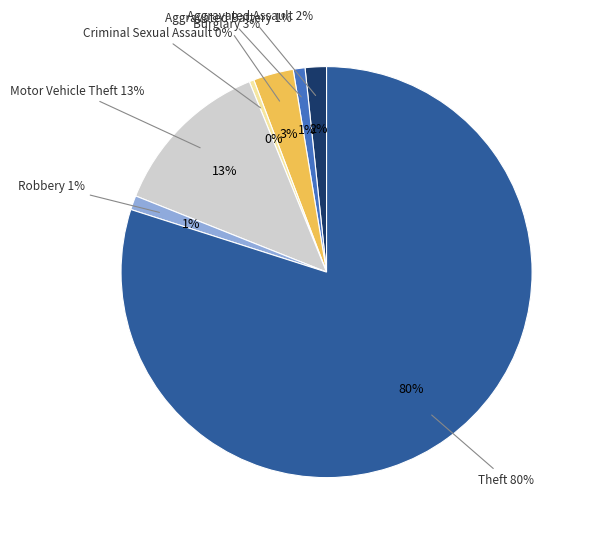

How many slices are in this pie chart?

7